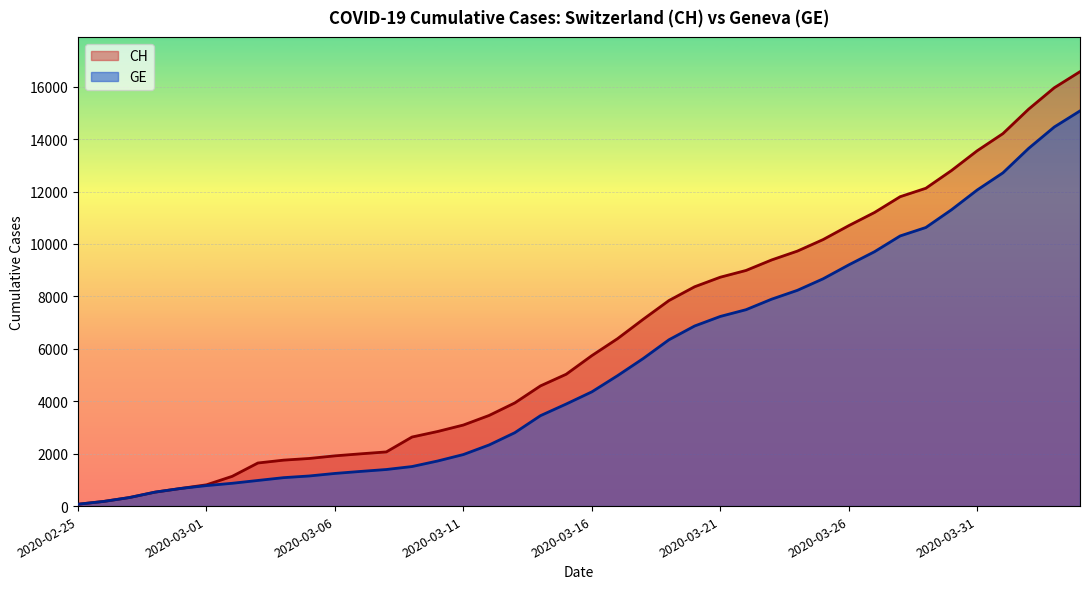

What is the minimum value shown in the chart?

72